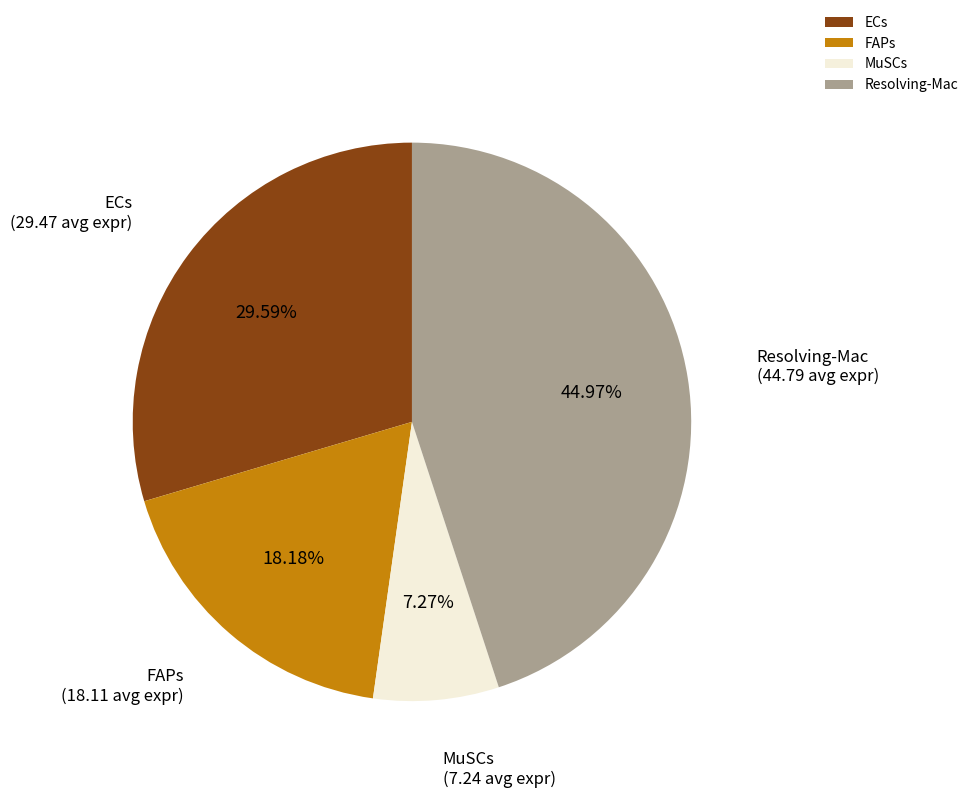

To the nearest percent, what percentage of the pie is FAPs?

18%